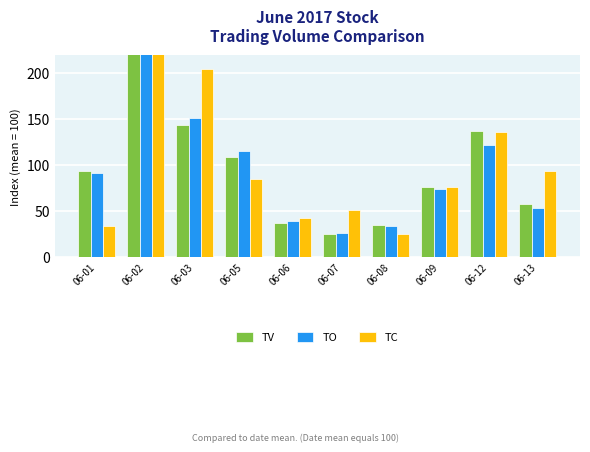

At how many categories does at least one series exceed 53?

7